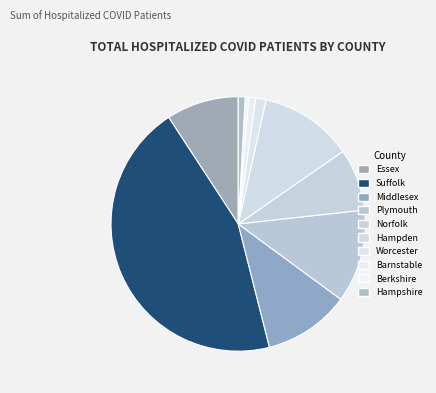

How many segments does this pie chart have?

10